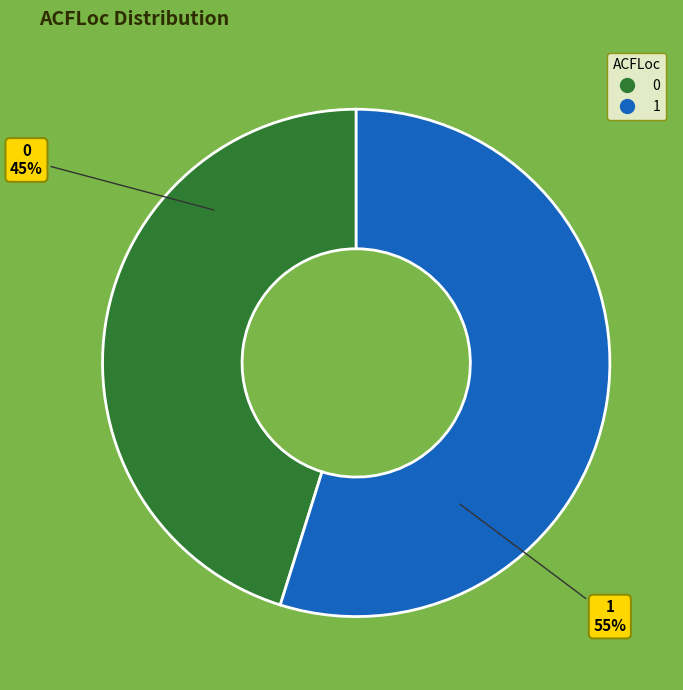

The 1 slice represents 45% of the pie. True or false?

False